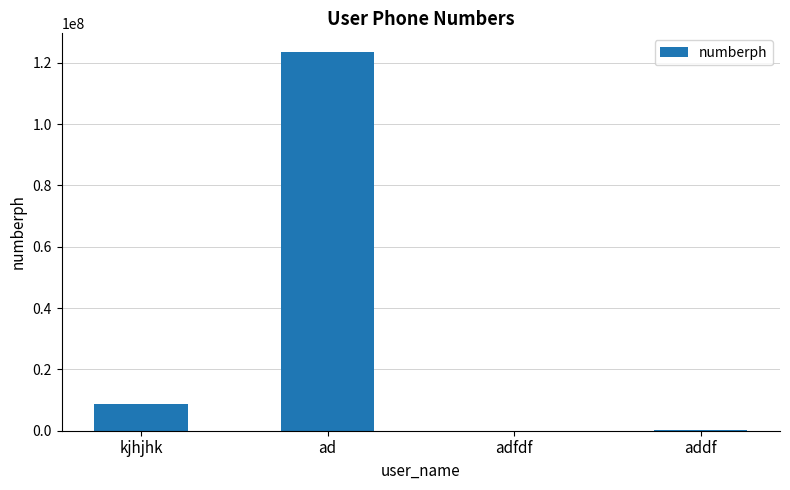

What is the greatest value displayed?

123456789